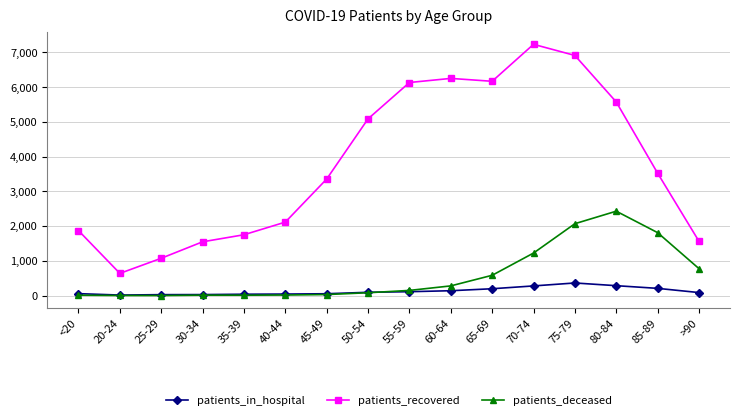

What is the value of the patients_deceased point at the 16th from the left?

776